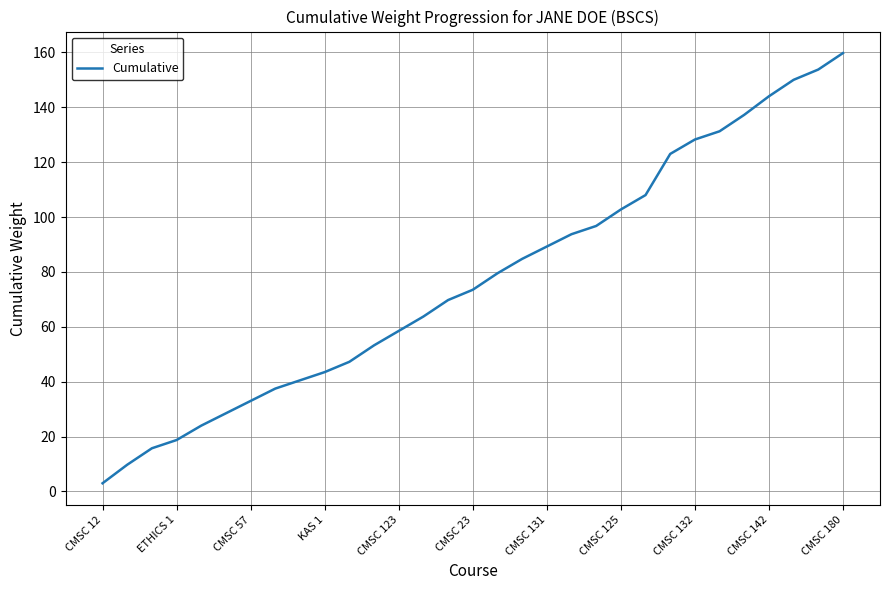

True or false: there are more than 0 points higher than both neighbors.

False